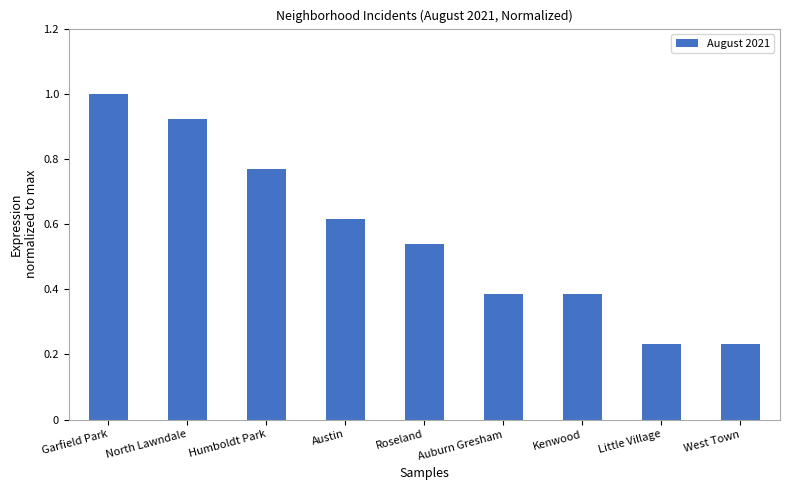

The value at Roseland is 0.2. True or false?

False